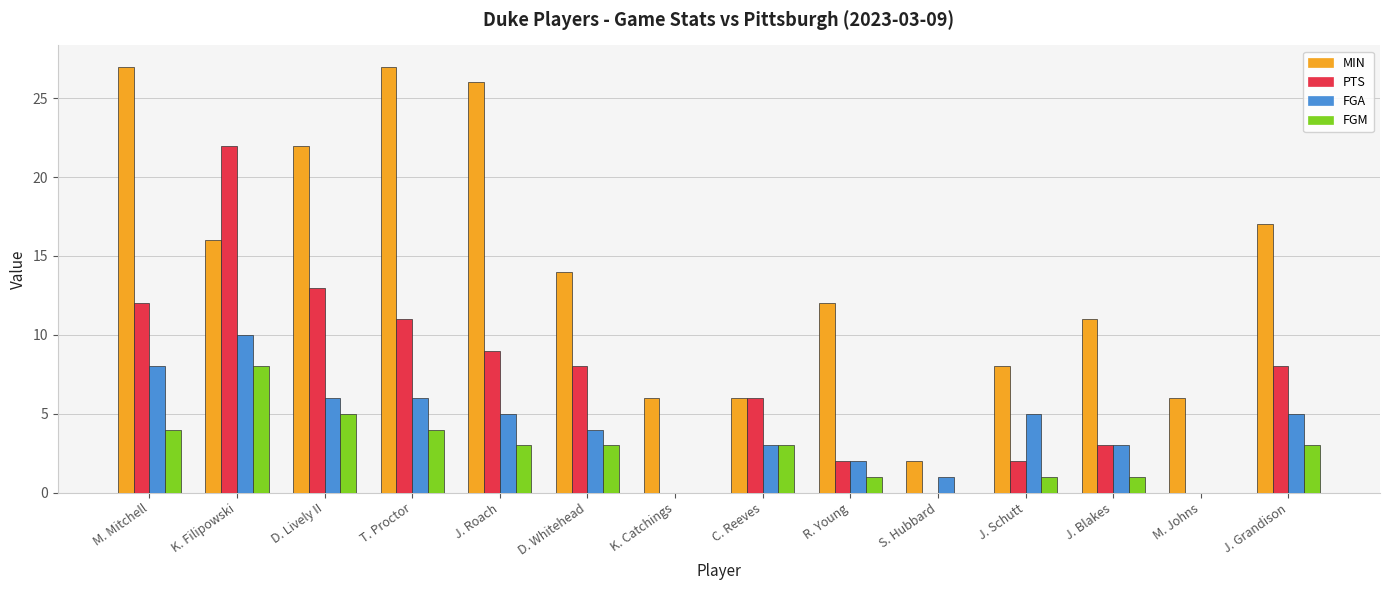

How many groups of bars are there?

14